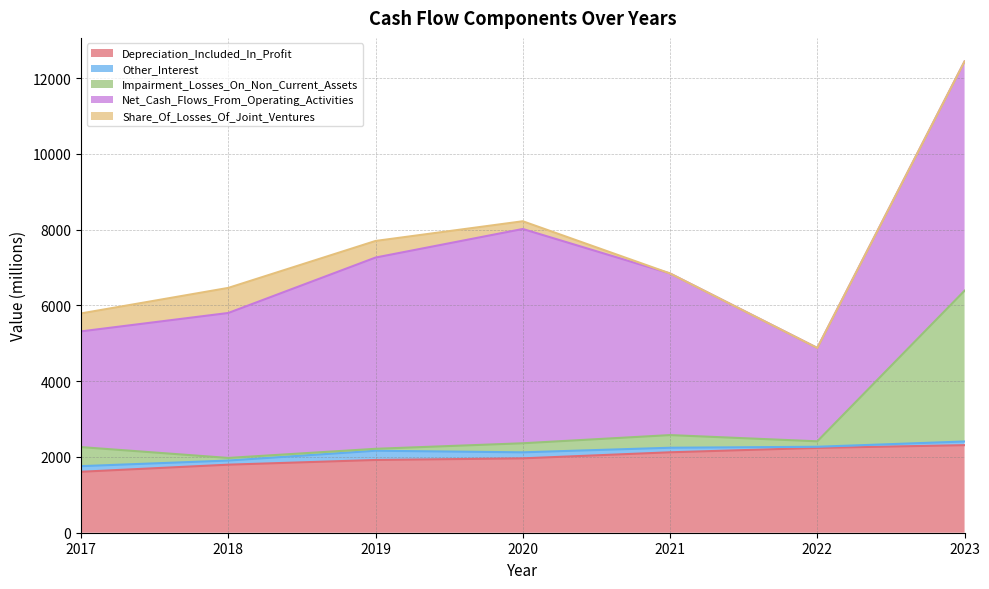

Is it true that Other_Interest equals 155 at 2018?

False